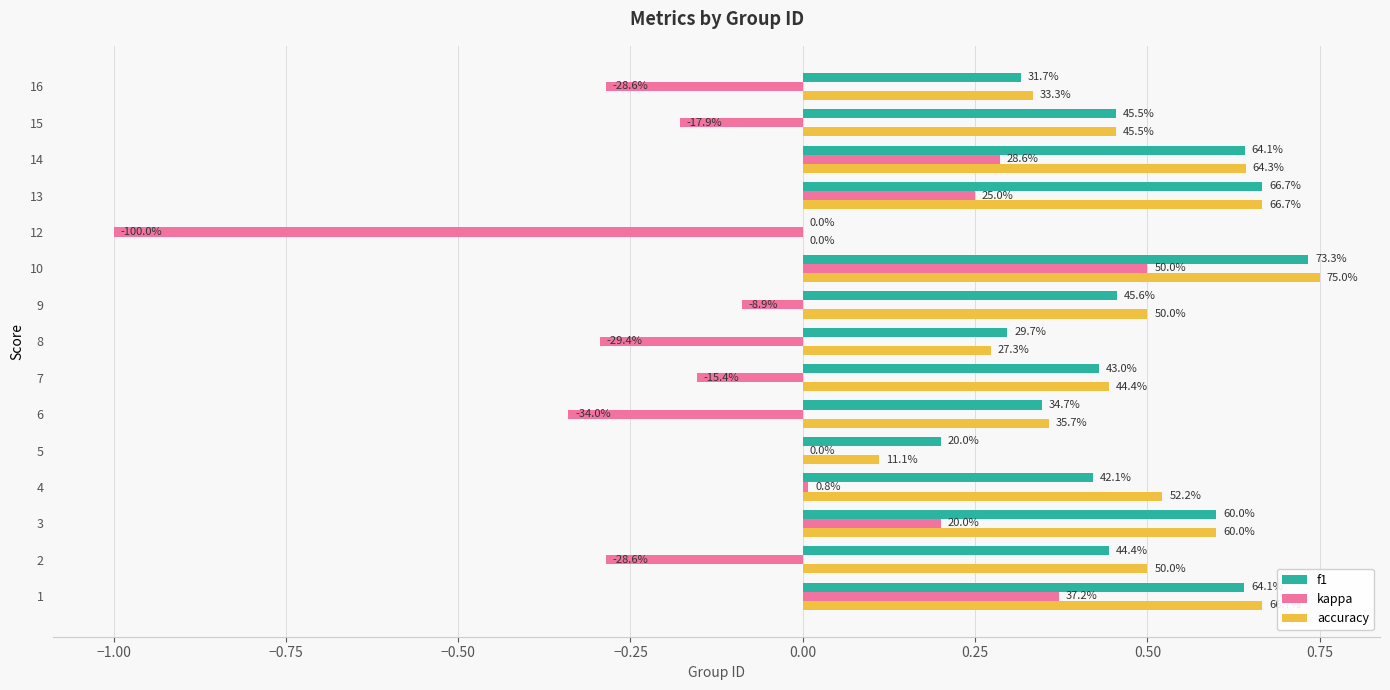

What are all the series names shown in the legend?

f1, kappa, accuracy